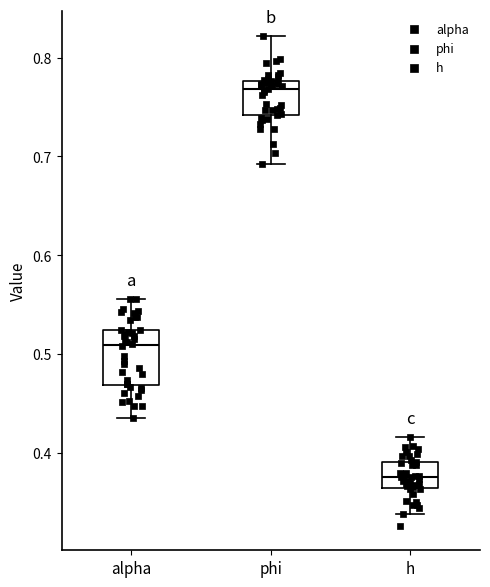

Which box's median line is the lowest?

h